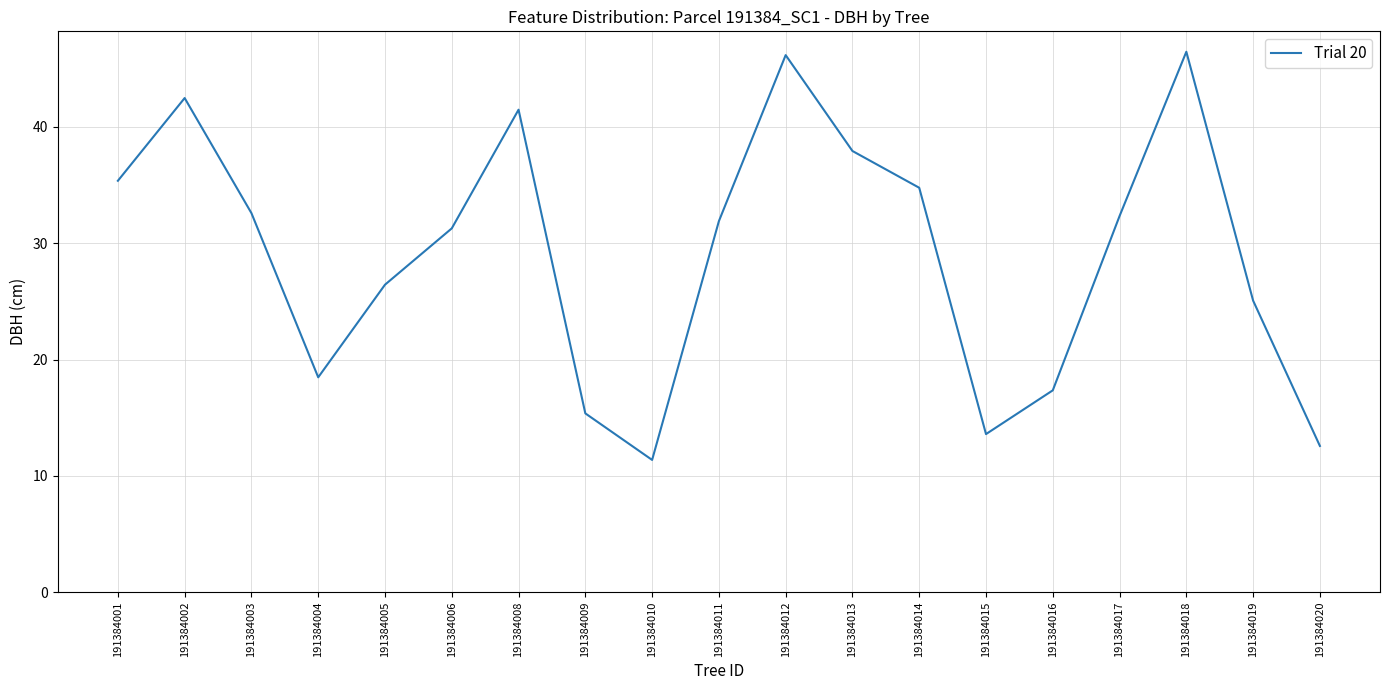

At which label is the value closest to 28?

191384005